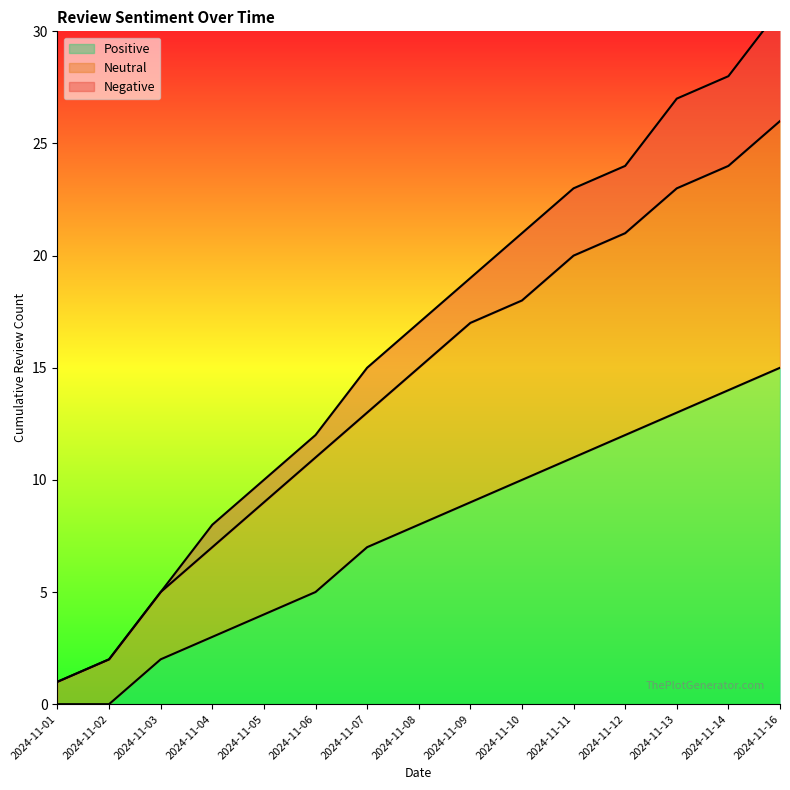

Reading left to right, what are all the values shown in this chart?

Positive: 2024-11-01=0	2024-11-02=0	2024-11-03=2	2024-11-04=3	2024-11-05=4	2024-11-06=5	2024-11-07=7	2024-11-08=8	2024-11-09=9	2024-11-10=10	2024-11-11=11	2024-11-12=12	2024-11-13=13	2024-11-14=14	2024-11-16=15
Neutral: 2024-11-01=1	2024-11-02=2	2024-11-03=5	2024-11-04=7	2024-11-05=9	2024-11-06=11	2024-11-07=13	2024-11-08=15	2024-11-09=17	2024-11-10=18	2024-11-11=20	2024-11-12=21	2024-11-13=23	2024-11-14=24	2024-11-16=26
Negative: 2024-11-01=1	2024-11-02=2	2024-11-03=5	2024-11-04=8	2024-11-05=10	2024-11-06=12	2024-11-07=15	2024-11-08=17	2024-11-09=19	2024-11-10=21	2024-11-11=23	2024-11-12=24	2024-11-13=27	2024-11-14=28	2024-11-16=31